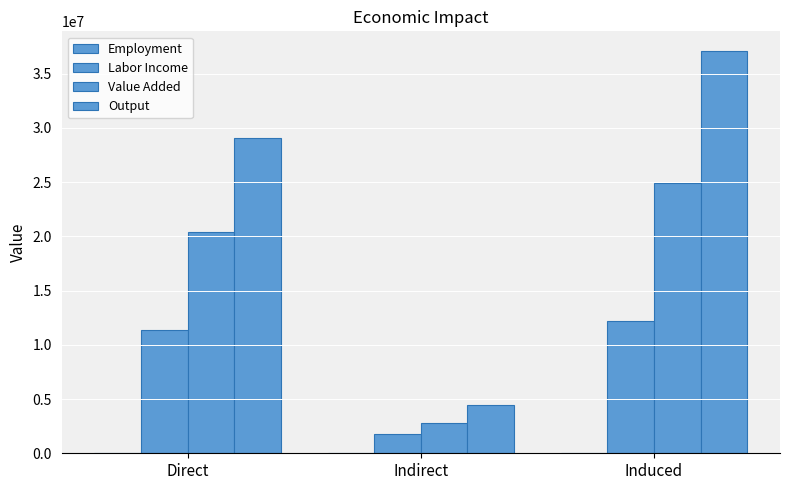

Reading left to right, what are all the values shown in this chart?

Employment: Direct=202.0	Indirect=29.1	Induced=228.6
Labor Income: Direct=11348243.0	Indirect=1766173.5	Induced=12165779.0
Value Added: Direct=20389101.8	Indirect=2796420.8	Induced=24901984.4
Output: Direct=29095471.6	Indirect=4477948.9	Induced=37048277.6